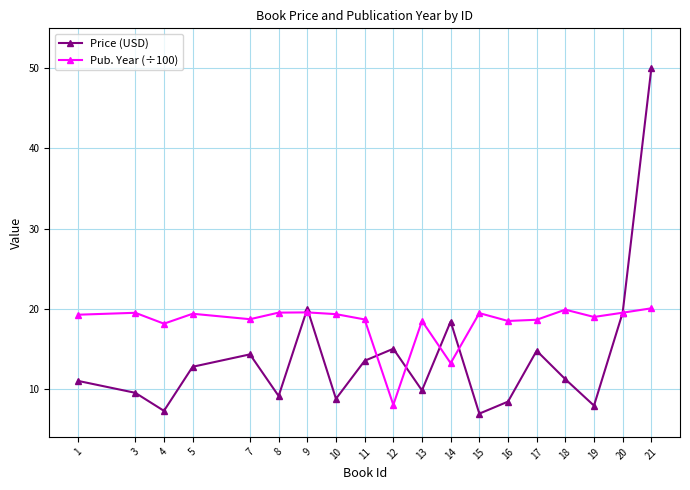

What is the sum of the Price (USD) values at 4 and 10?

16.0